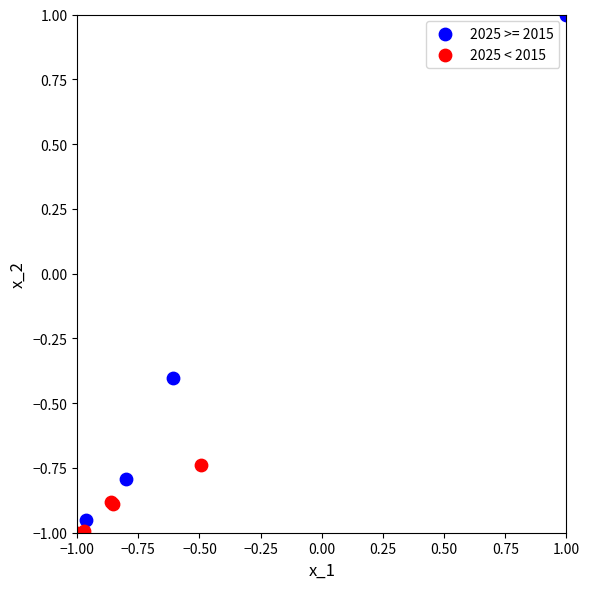

Which series reaches the maximum Y coordinate?

2025 >= 2015